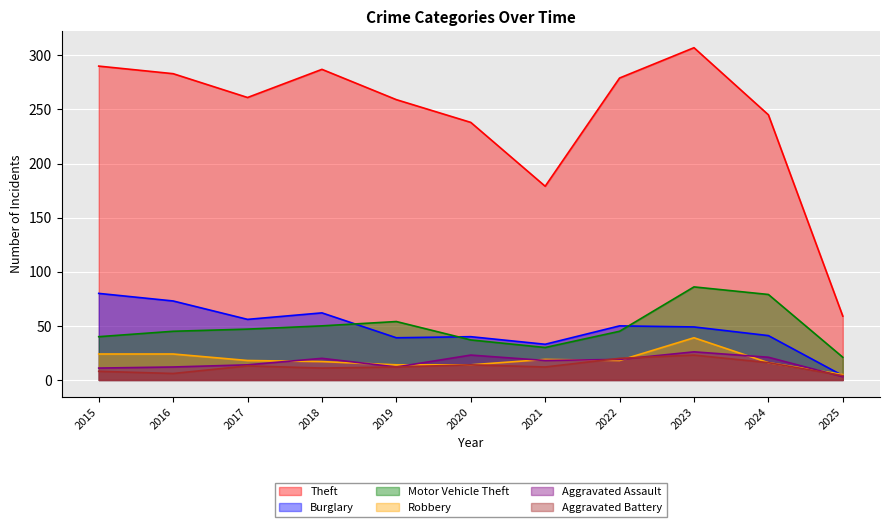

How many data points in Aggravated Assault are less than 18?

5